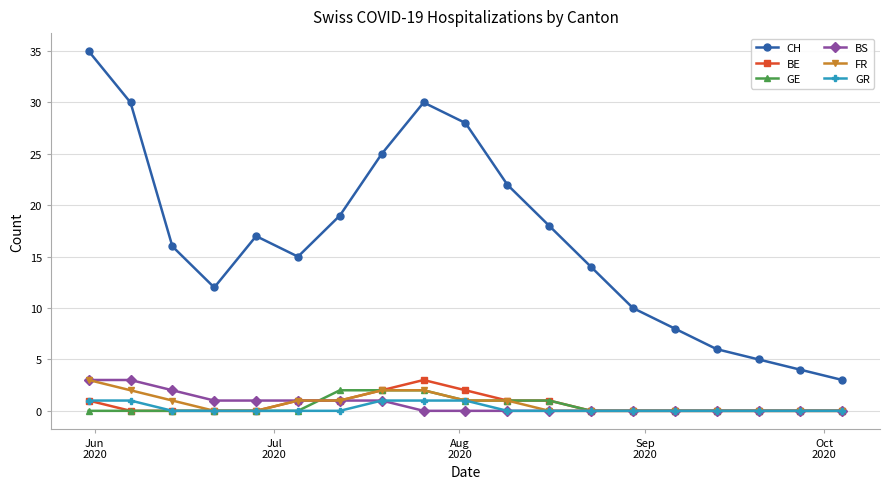

Which series has the largest total across all categories?

CH